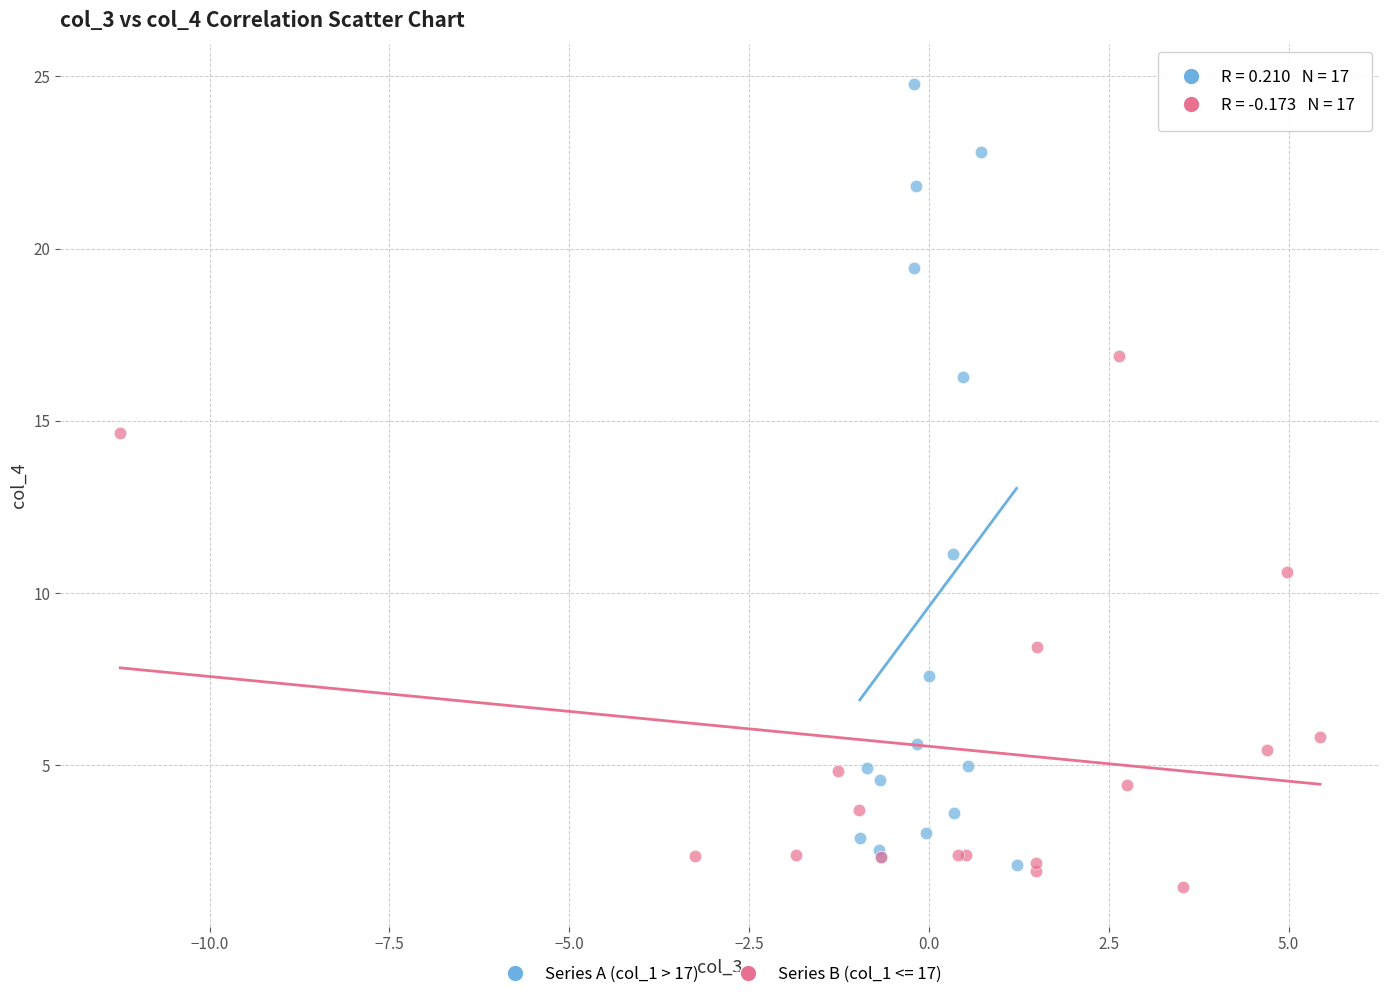

Which series reaches the maximum Y coordinate?

Series A (col_1 > 17)